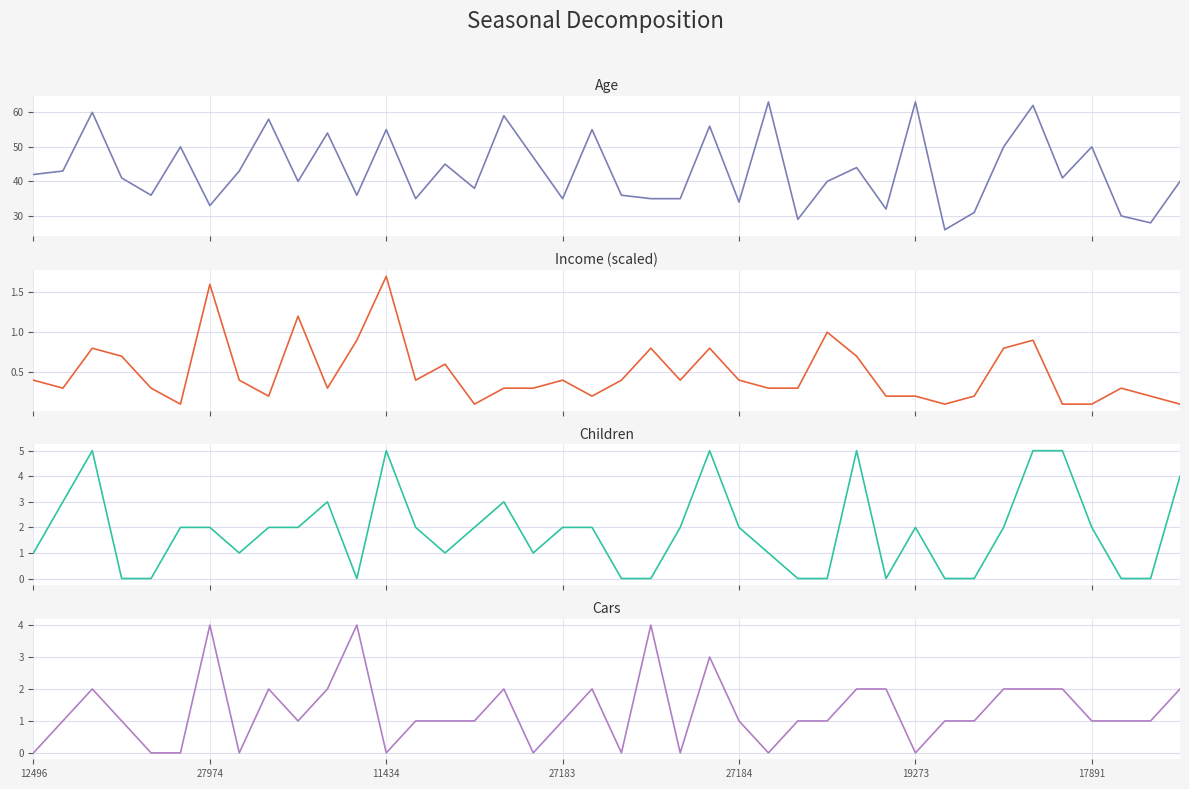

What are all the series names shown in the legend?

Age, Income (scaled), Children, Cars